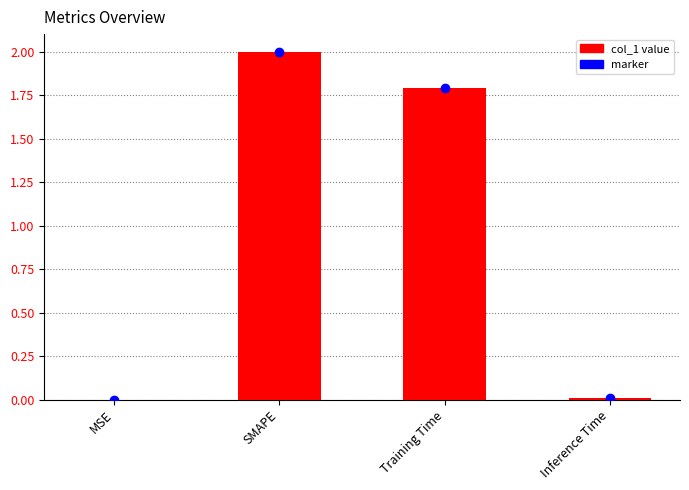

Is it true that the value at SMAPE is 3.1?

False